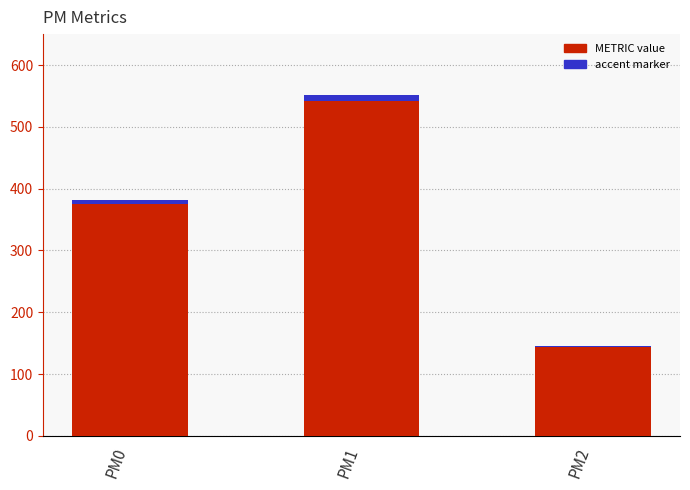

What is the ratio of the value at PM0 to the value at PM1?

0.7